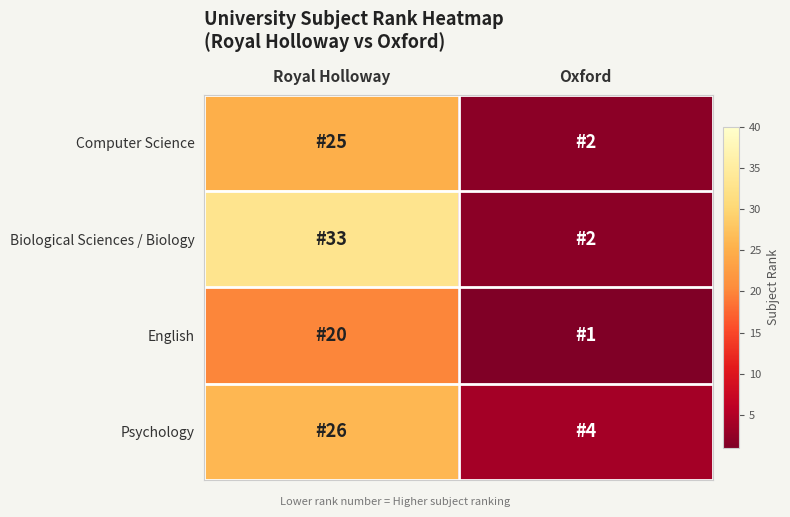

Rank the series at Oxford from highest to lowest value.

Psychology, Computer Science, Biological Sciences / Biology, English